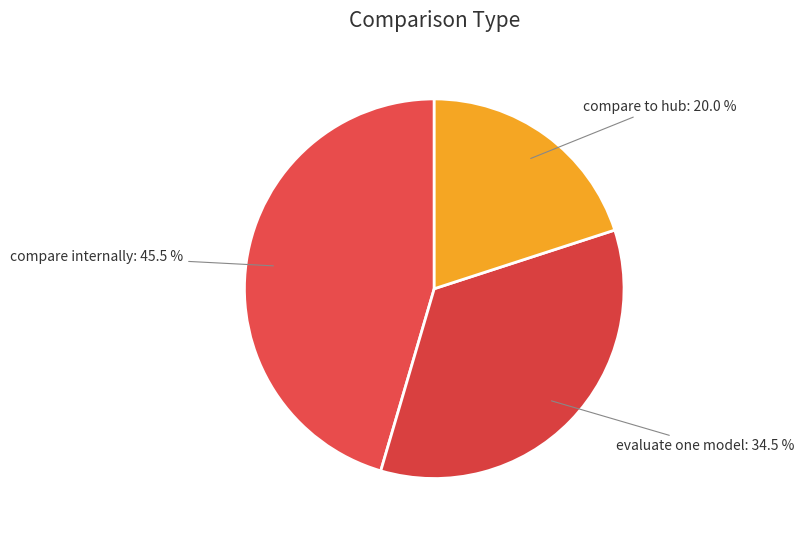

Does evaluate one model account for over 50% of the chart?

No